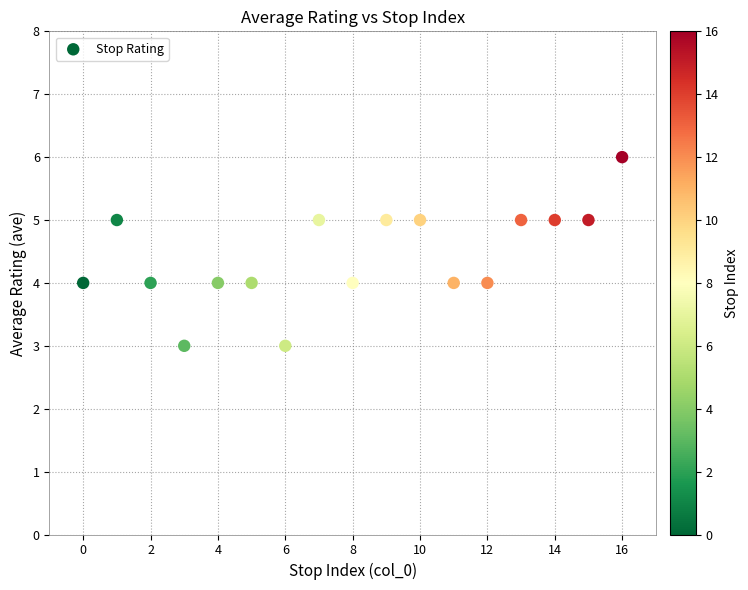

What is the range of Y values (max minus min)?

3